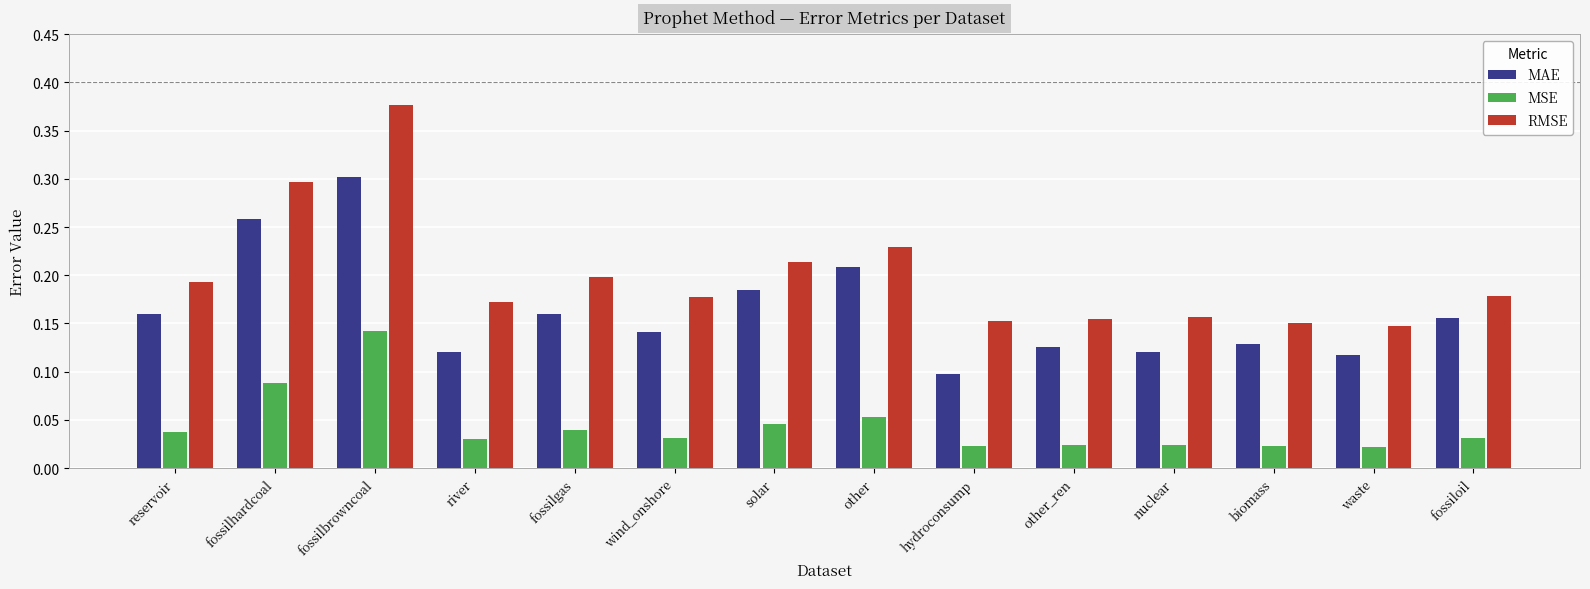

At which category does the chart reach its peak across all series?

fossilbrowncoal